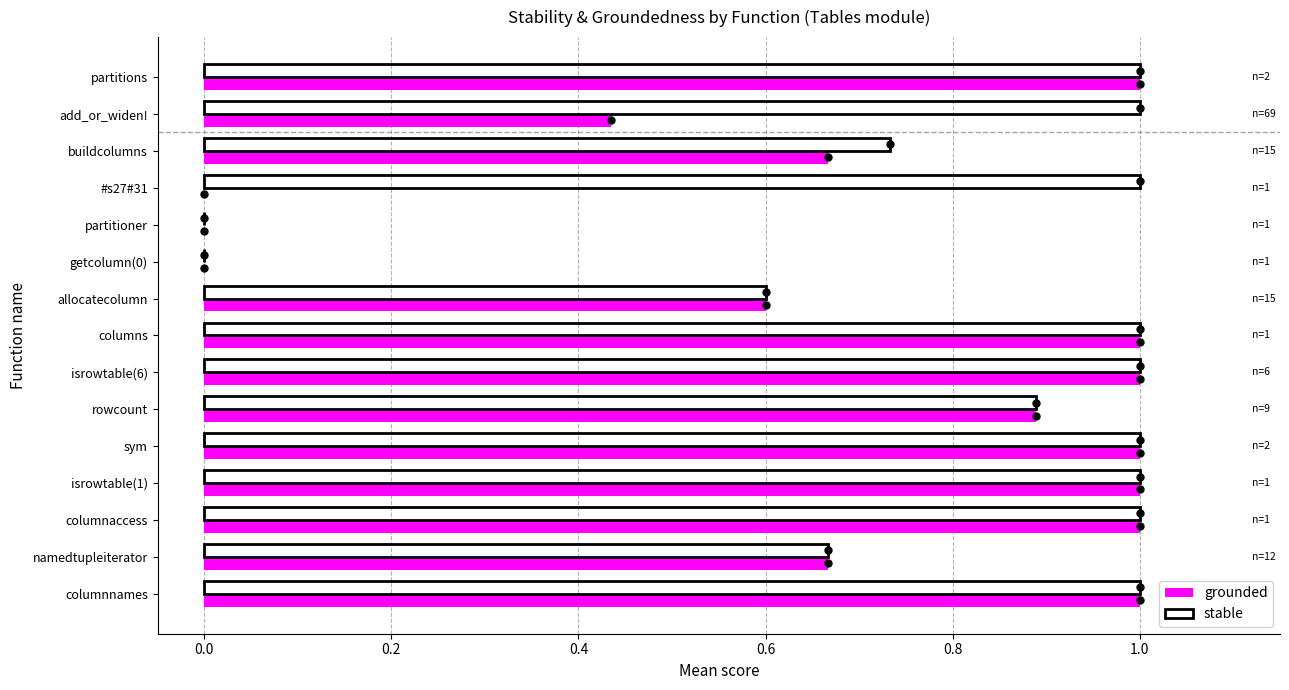

Which series changed the most between #s27#31 and buildcolumns?

grounded